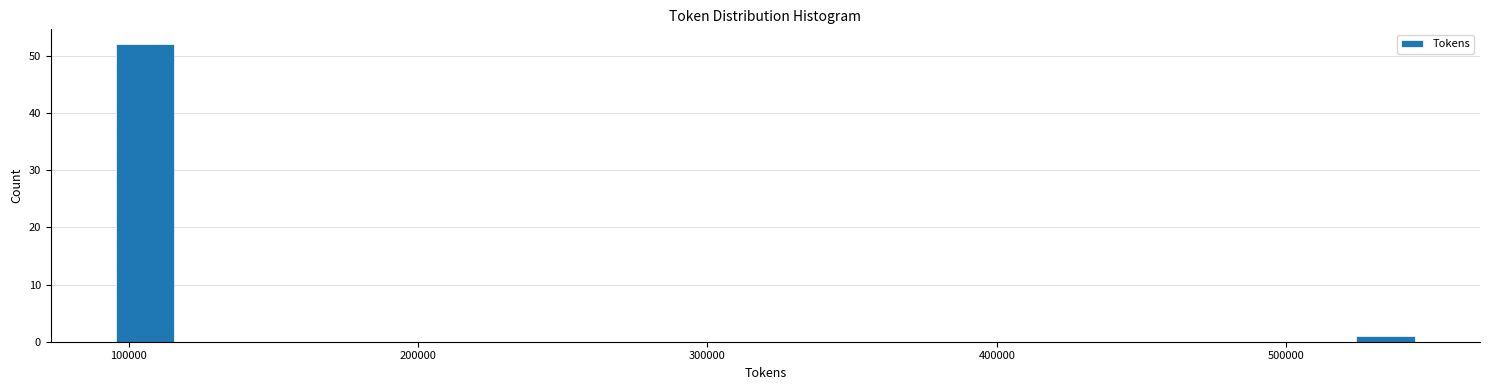

Around what value on the x-axis is the tallest bar? Give the approximate position of its centre, as read against the axis.

110000